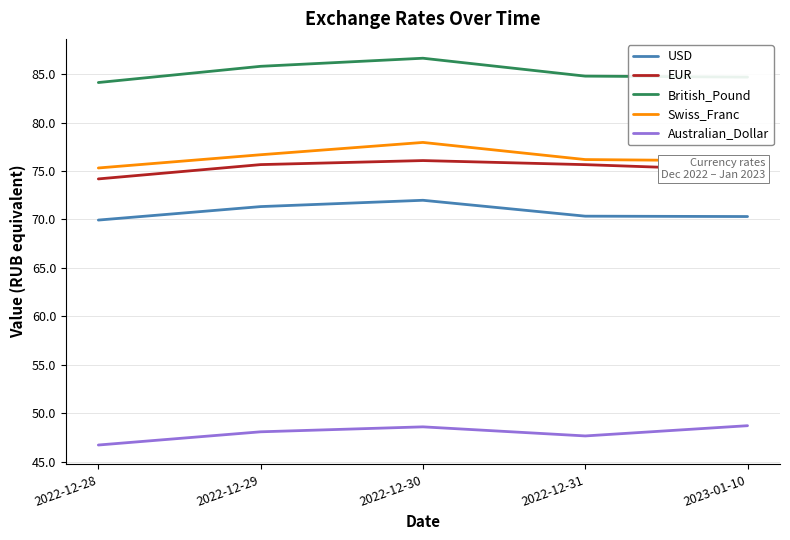

Which series has the largest total across all categories?

British_Pound